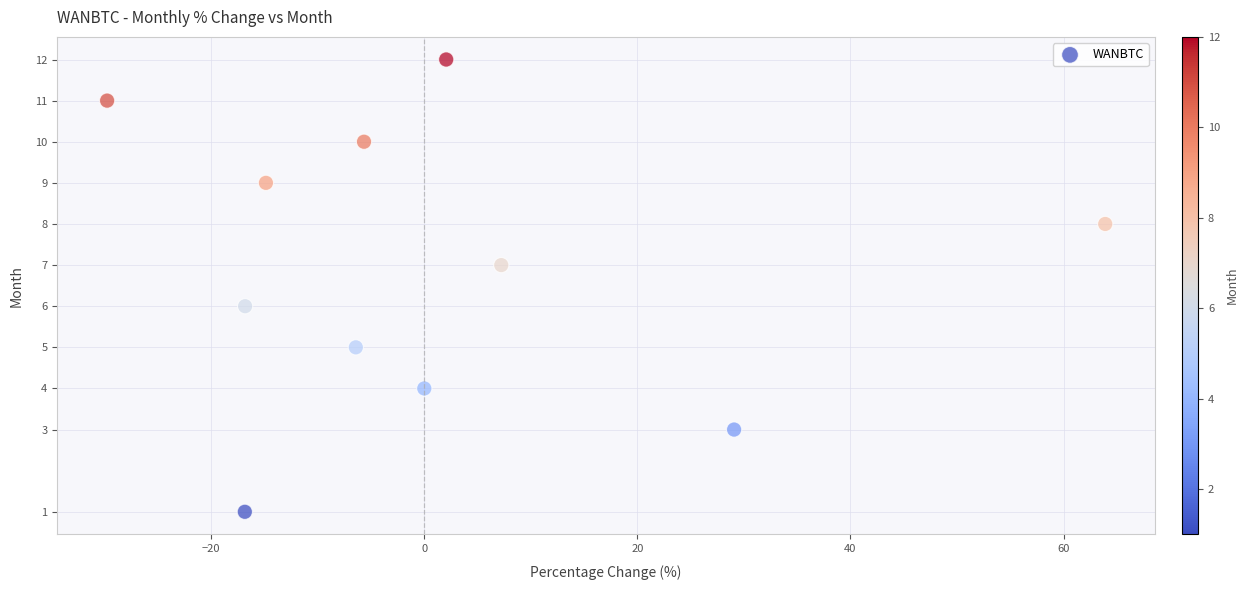

What is the average Y value?

7